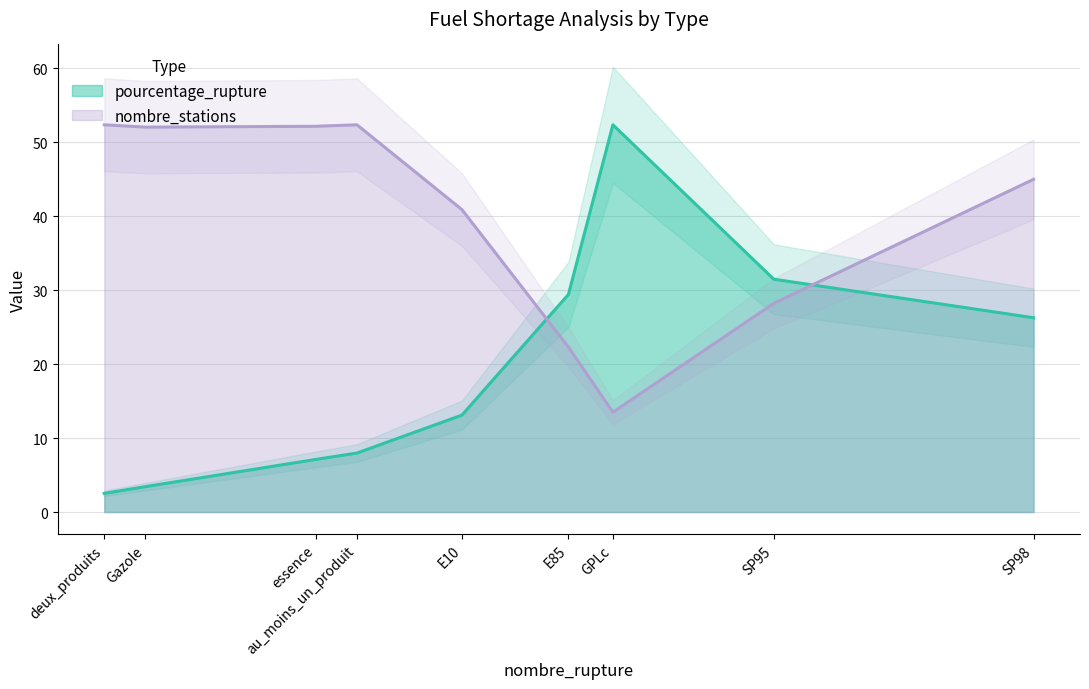

Which series has the widest spread of values?

pourcentage_rupture